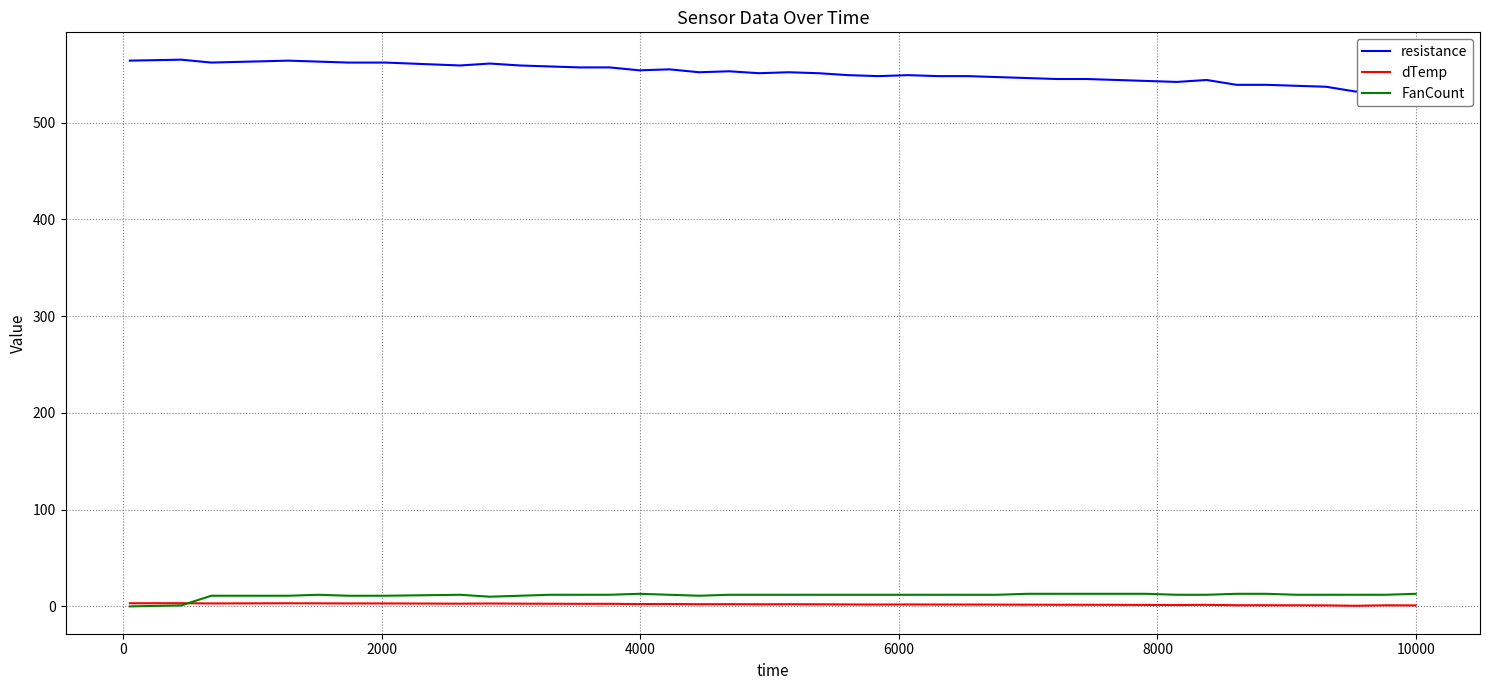

Which series has the largest total across all categories?

resistance